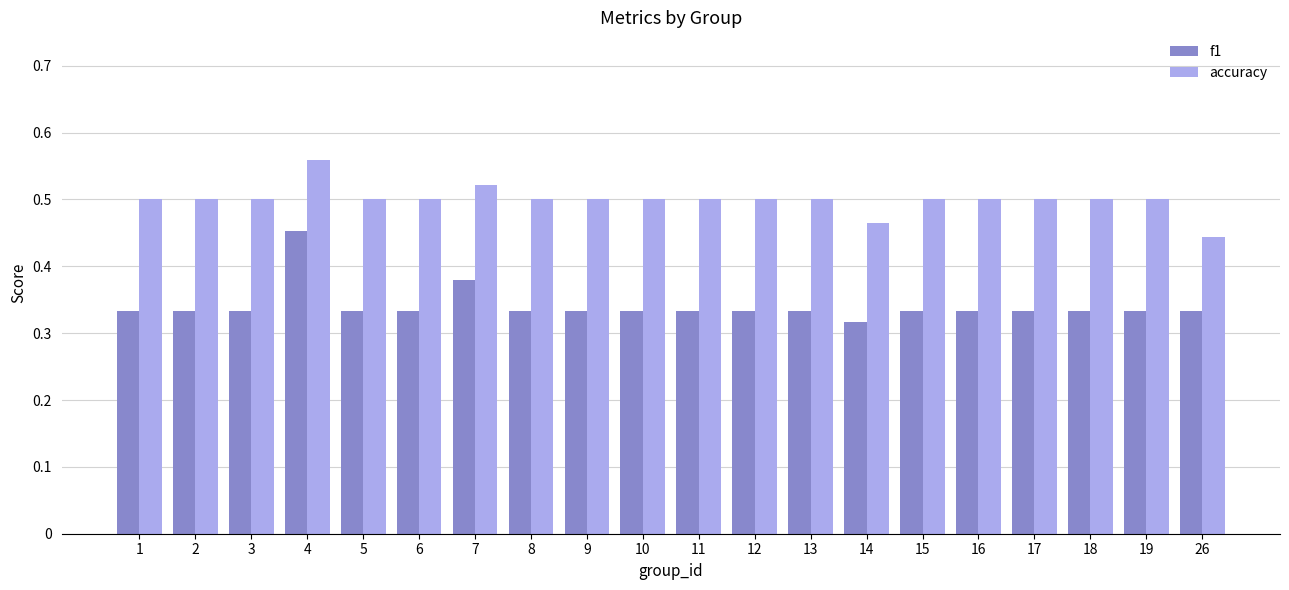

What is the sum of all accuracy values?

10.0